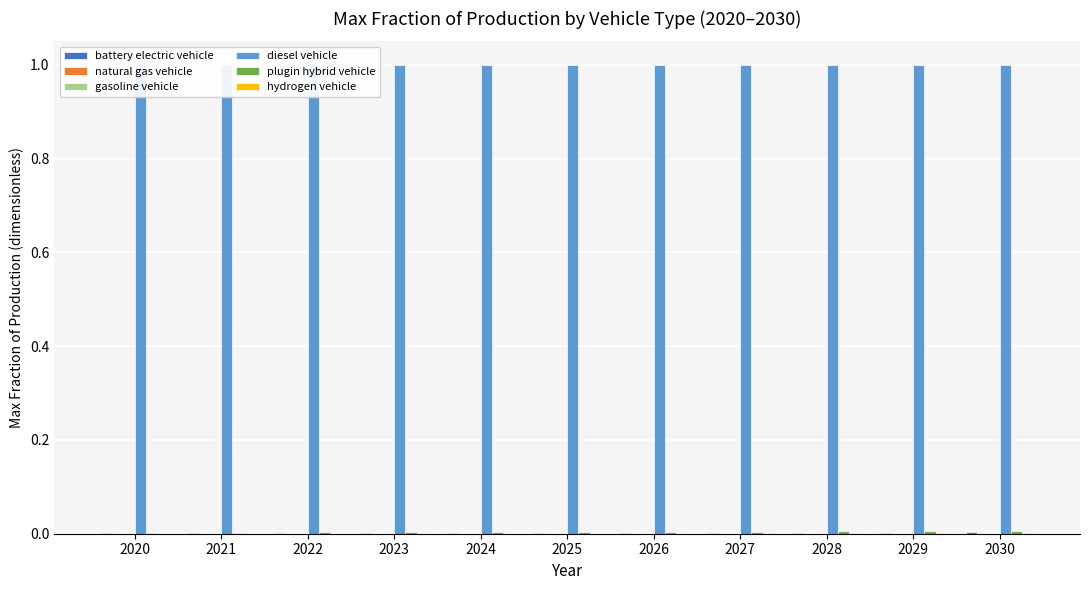

At which label is plugin hybrid vehicle closest to 0?

2020